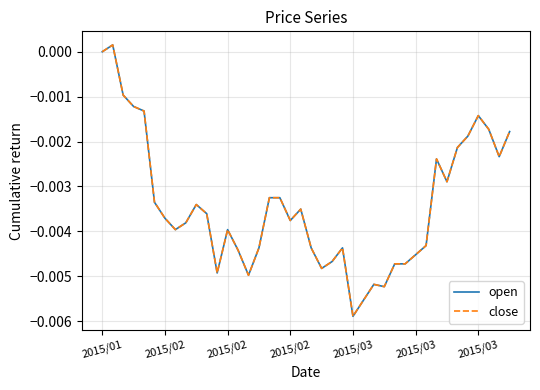

Is this an area chart (filled region under the line)?

No